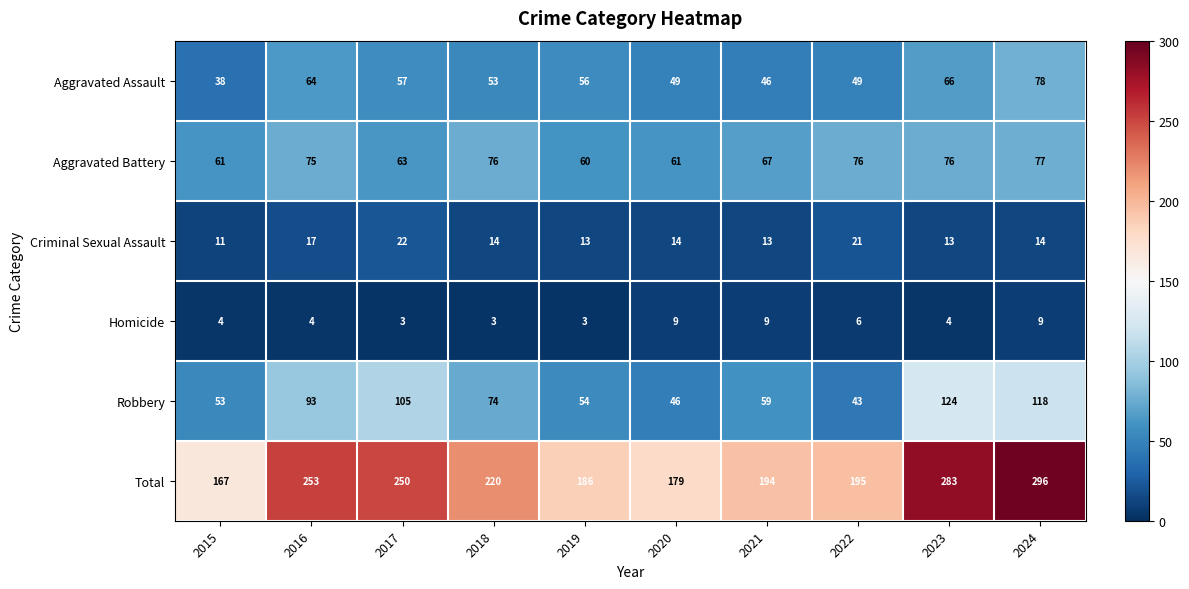

Read the Aggravated Battery value at 2018, to the nearest 5.

75